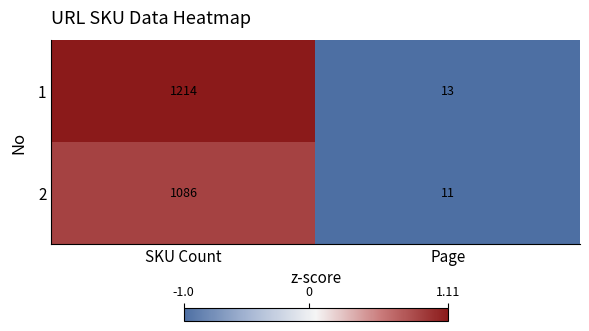

Which series has the largest total across all categories?

1